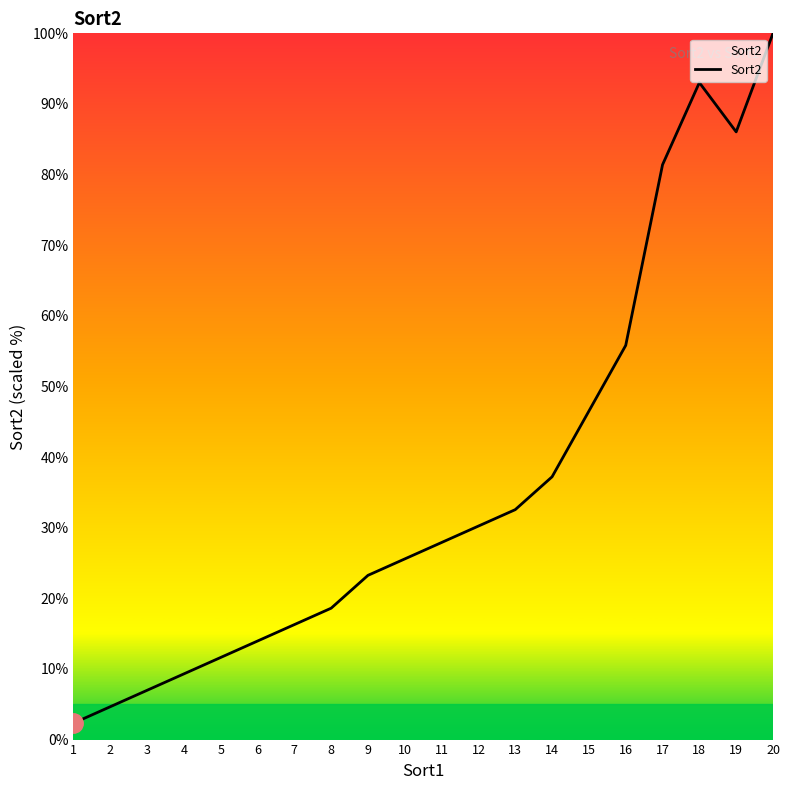

Where does the data first go above 27?

11